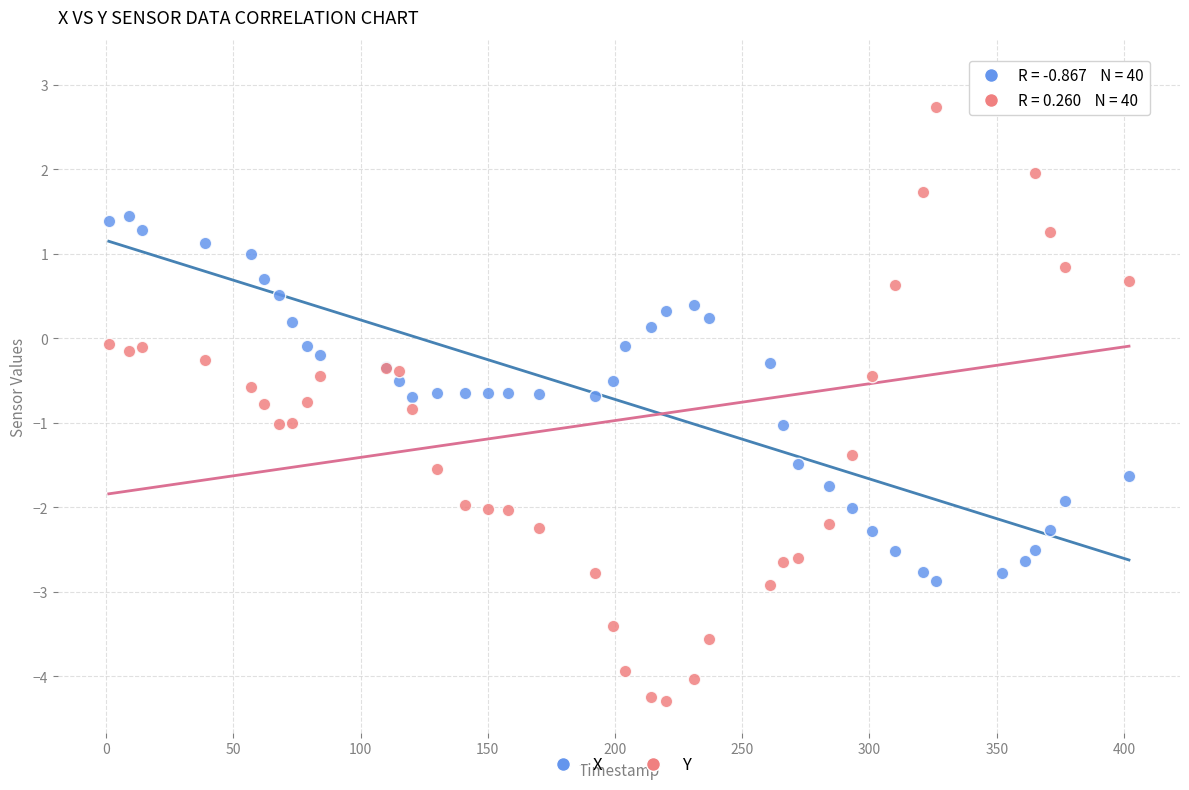

Which series has the widest spread of Y values?

Y